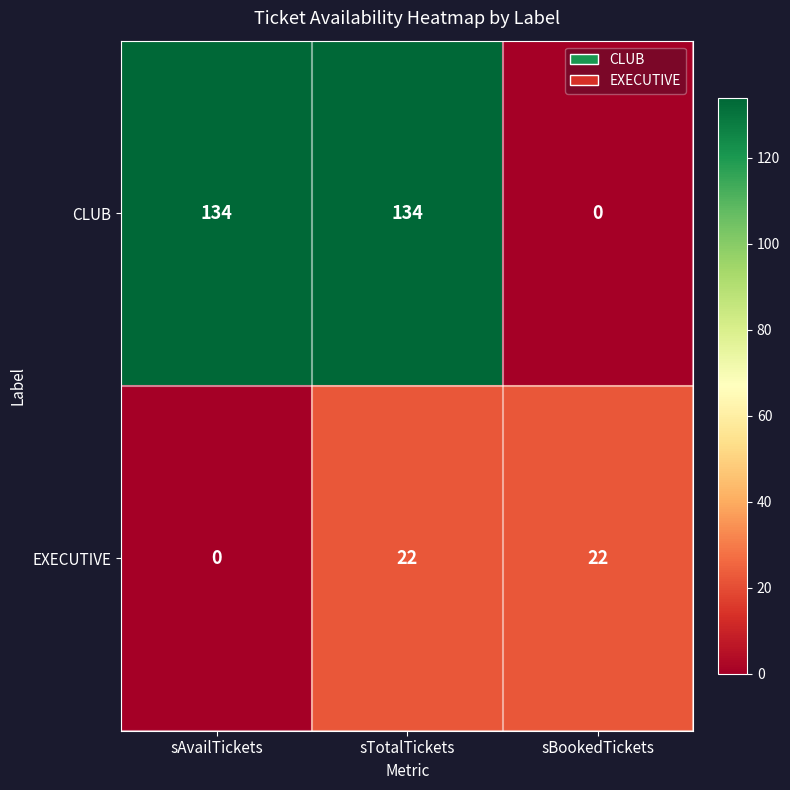

The EXECUTIVE series shows 22 at sTotalTickets. True or false?

True